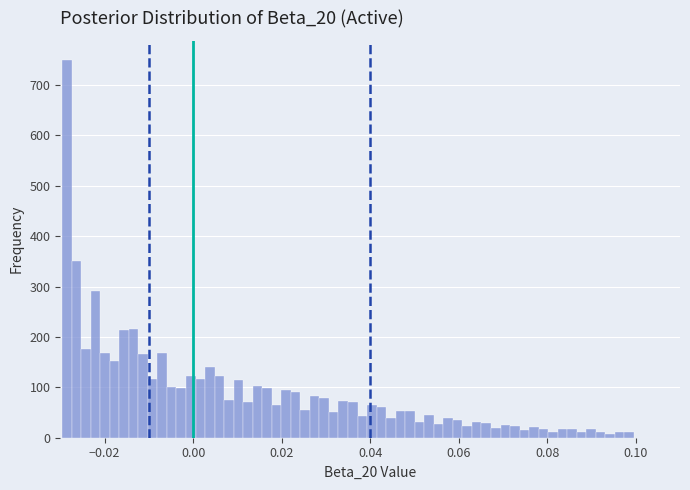

Read against the x-axis, roughly where is the centre of the tallest bar?

-0.028